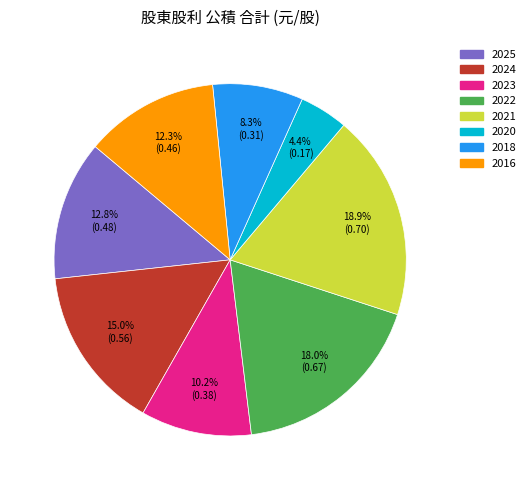

Is there any slice that represents more than half of the pie?

No